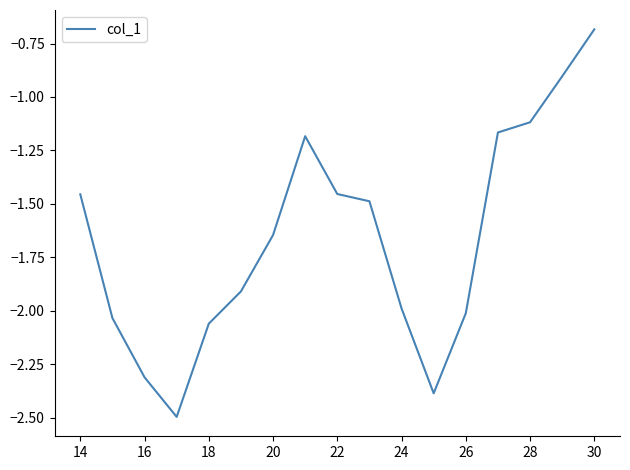

What is the sum of all values?

-28.3